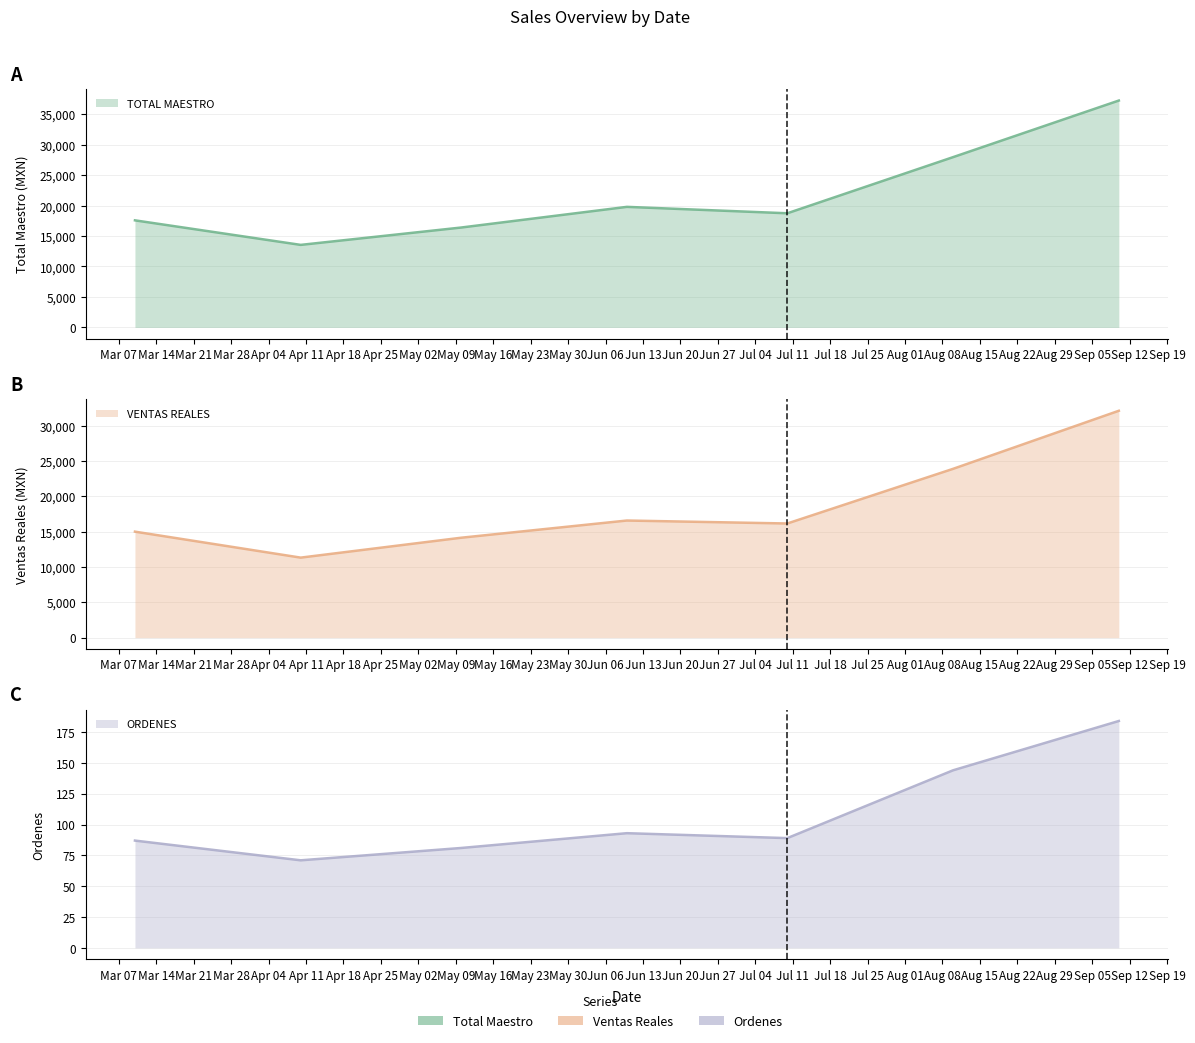

Which series has the widest spread of values?

TOTAL MAESTRO (line)